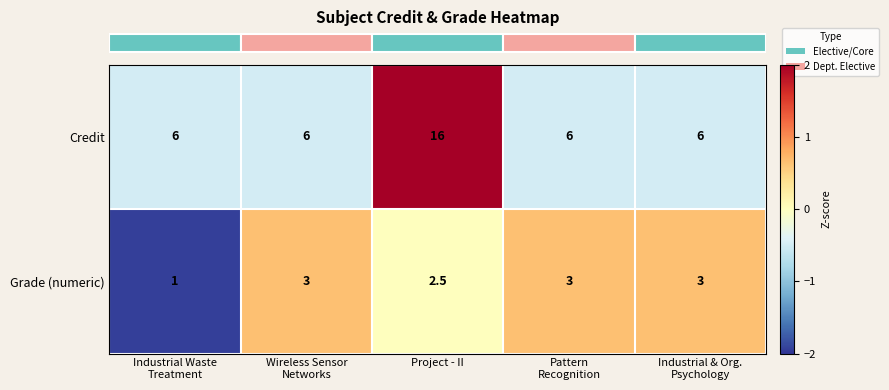

Rank the series by their average value, from lowest to highest.

Grade (numeric), Credit